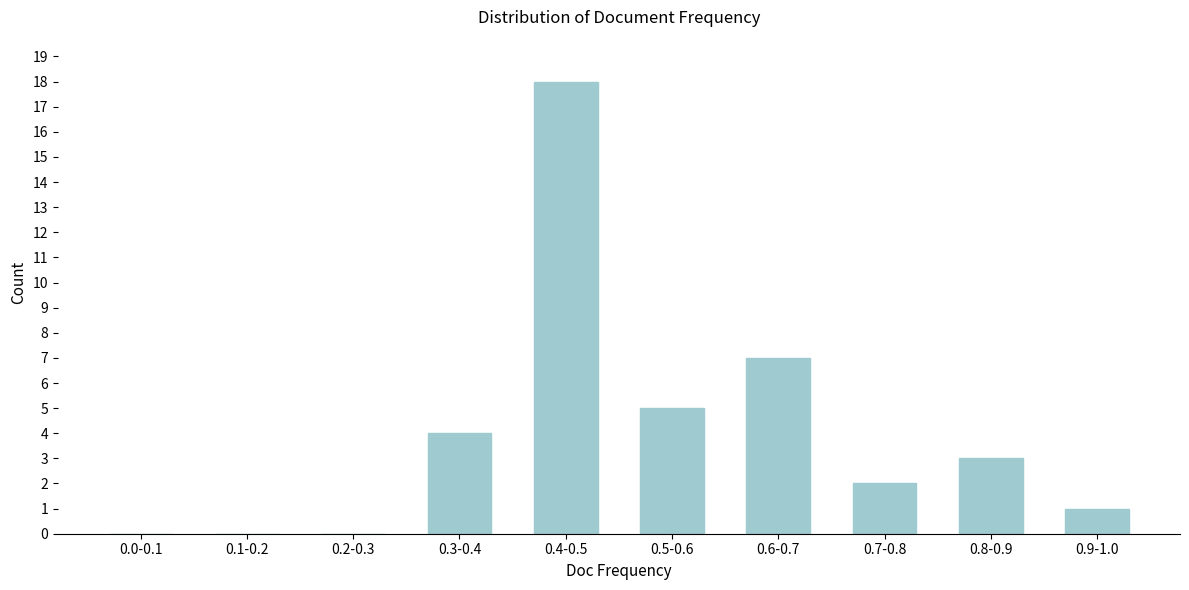

Reading right to left, transcribe all the data shown in this chart.

0.9-1.0=1	0.8-0.9=3	0.7-0.8=2	0.6-0.7=7	0.5-0.6=5	0.4-0.5=18	0.3-0.4=4	0.2-0.3=0	0.1-0.2=0	0.0-0.1=0